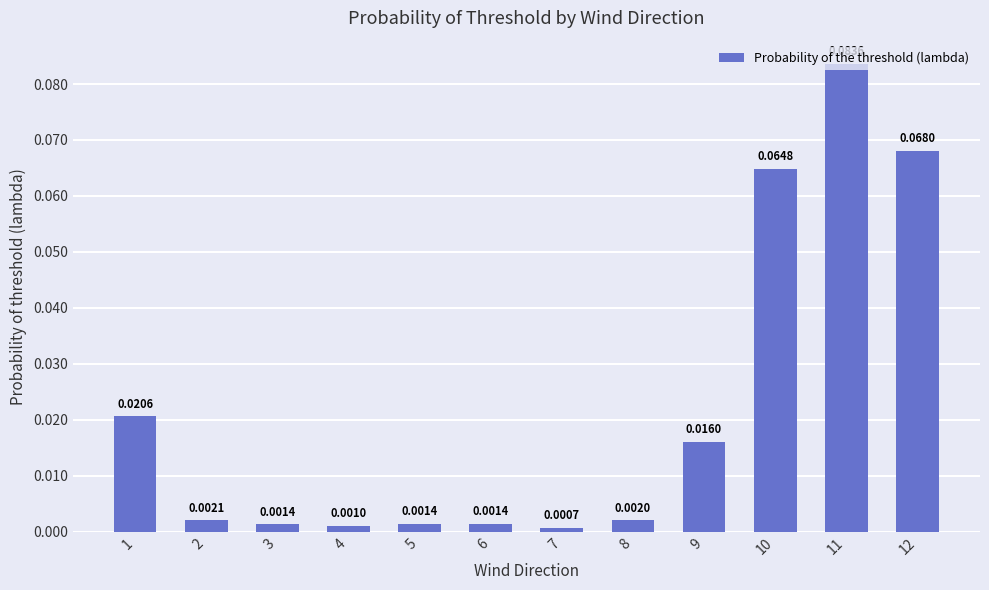

Between 2 and 4, which is larger?

2